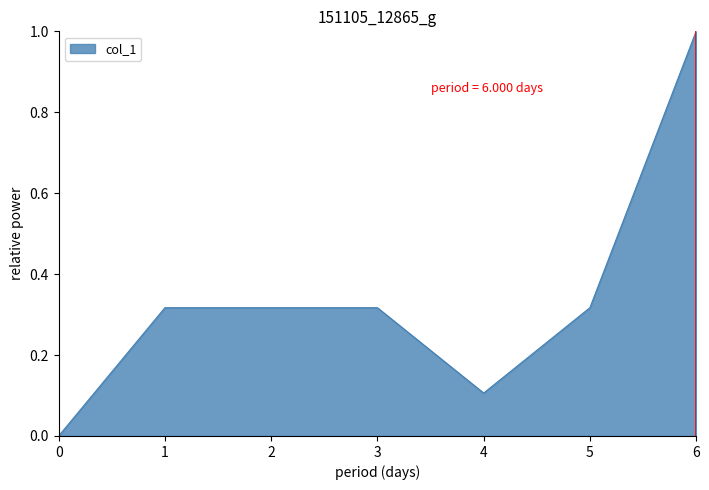

How many series are shown in this chart?

1